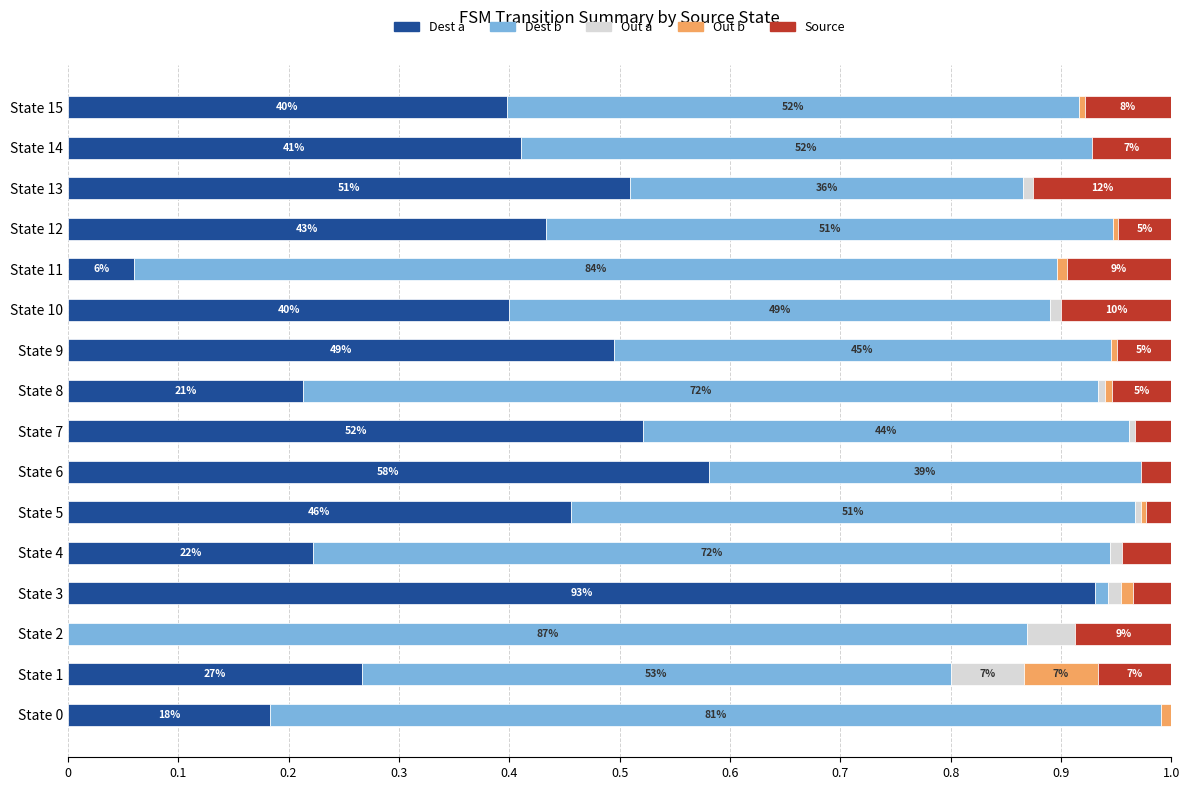

True or false: Out a / Indifferent has a value of 0.1 at State 1.

False